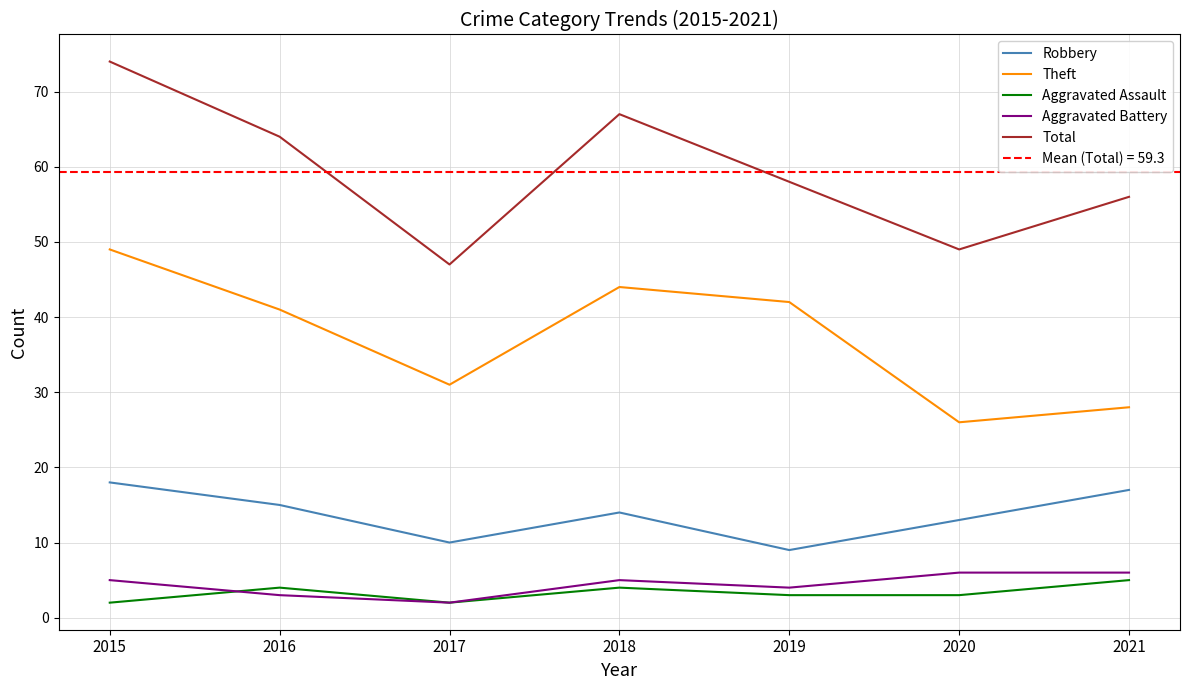

Rank the series by their maximum value, from highest to lowest.

Total, Theft, Robbery, Aggravated Battery, Aggravated Assault